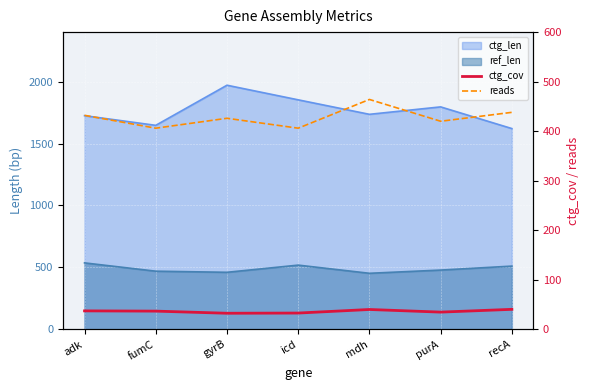

True or false: reads has a value of 406.0 at fumC.

True